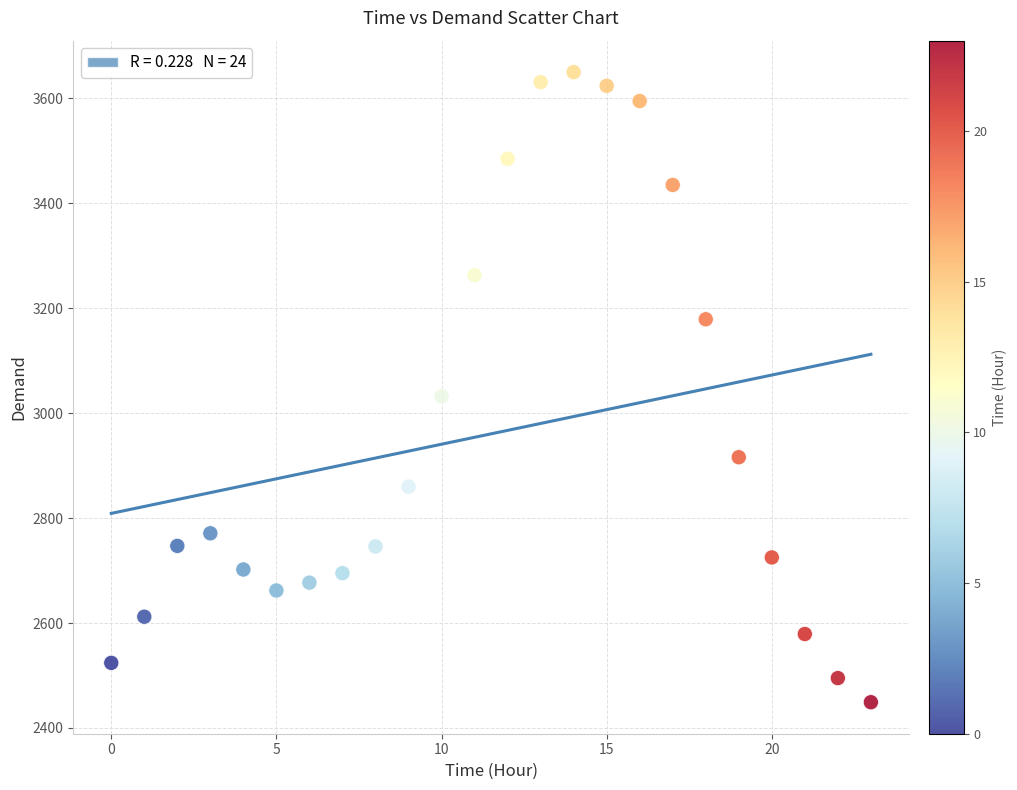

What Y value in the scatter plot is closest to 3049?

3032